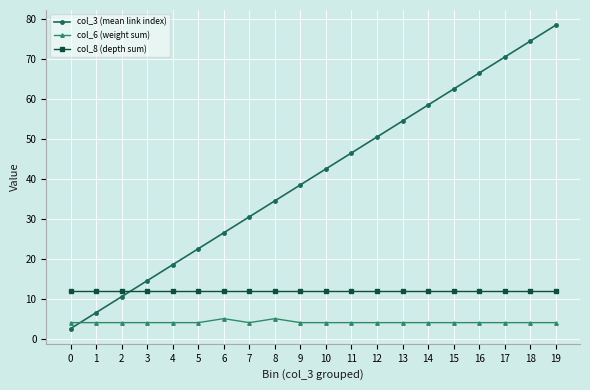

At which label does col_3 (mean link index) first exceed 42?

10